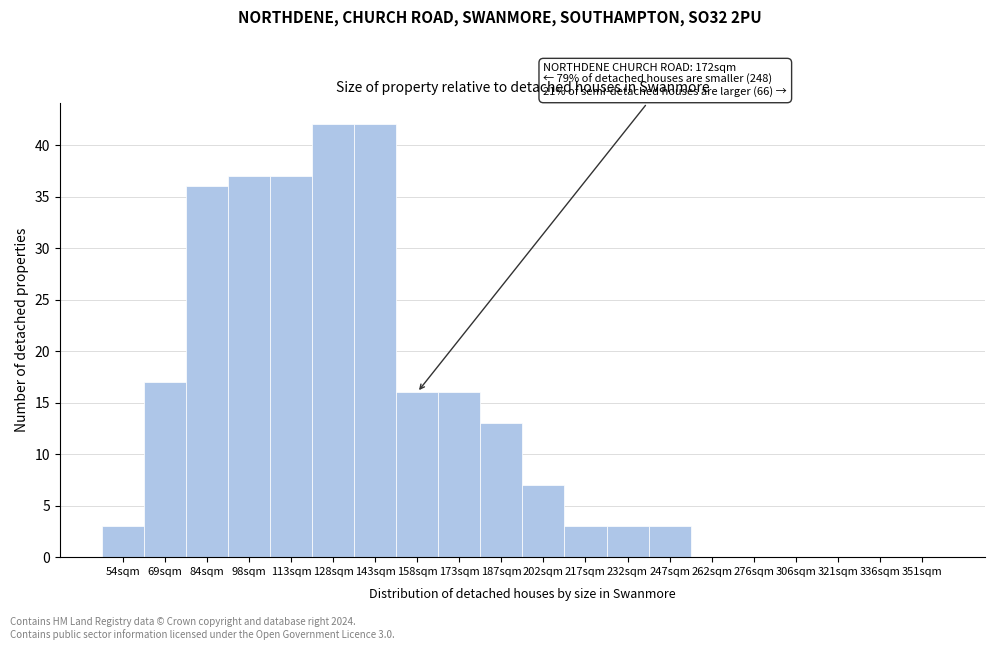

Reading left to right, what are all the values shown in this chart?

54sqm=3	69sqm=17	84sqm=36	98sqm=37	113sqm=37	128sqm=42	143sqm=42	158sqm=16	173sqm=16	187sqm=13	202sqm=7	217sqm=3	232sqm=3	247sqm=3	262sqm=0	276sqm=0	306sqm=0	321sqm=0	336sqm=0	351sqm=0